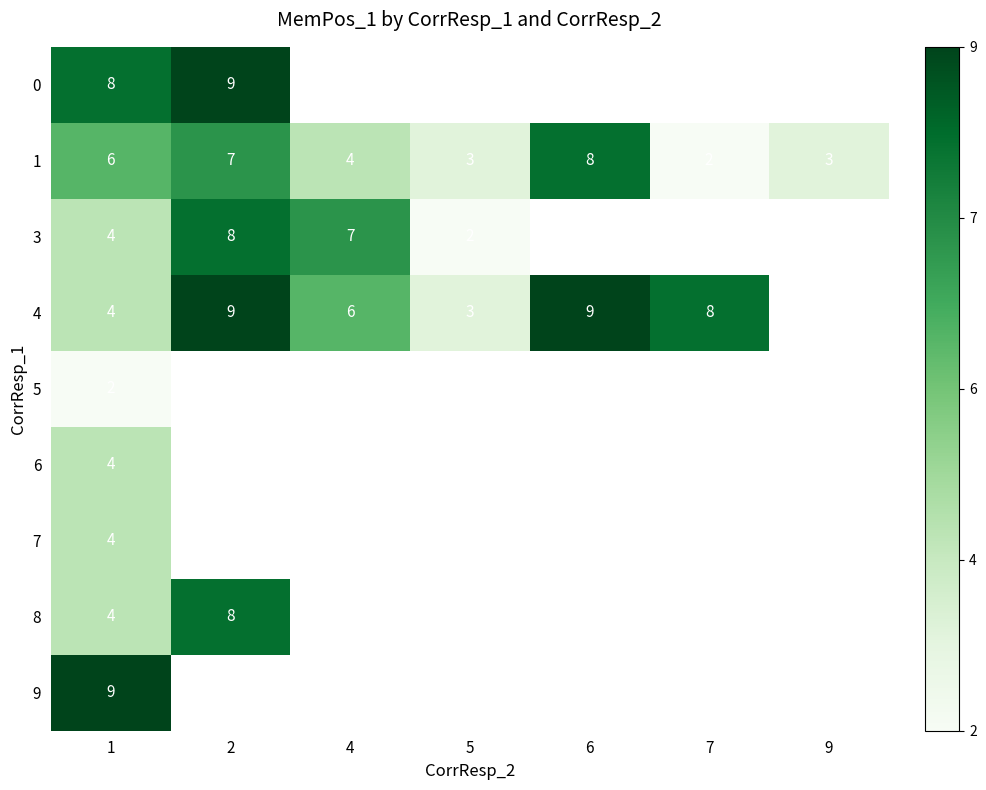

The value of 0 at 1 is 10.9. True or false?

False